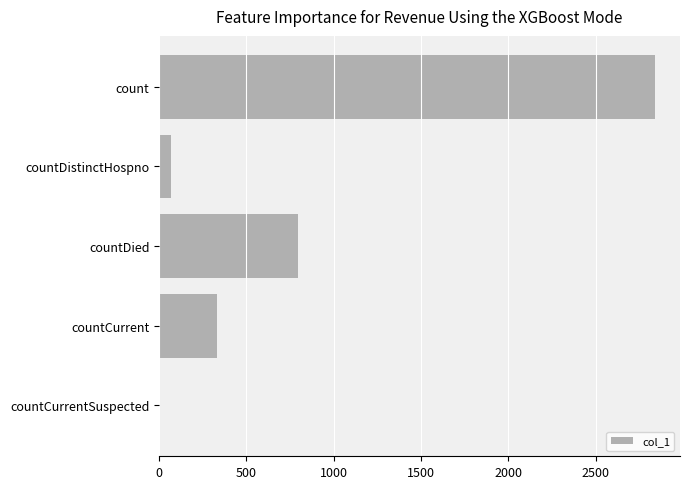

Where is the data nearest to the value 1420?

countDied